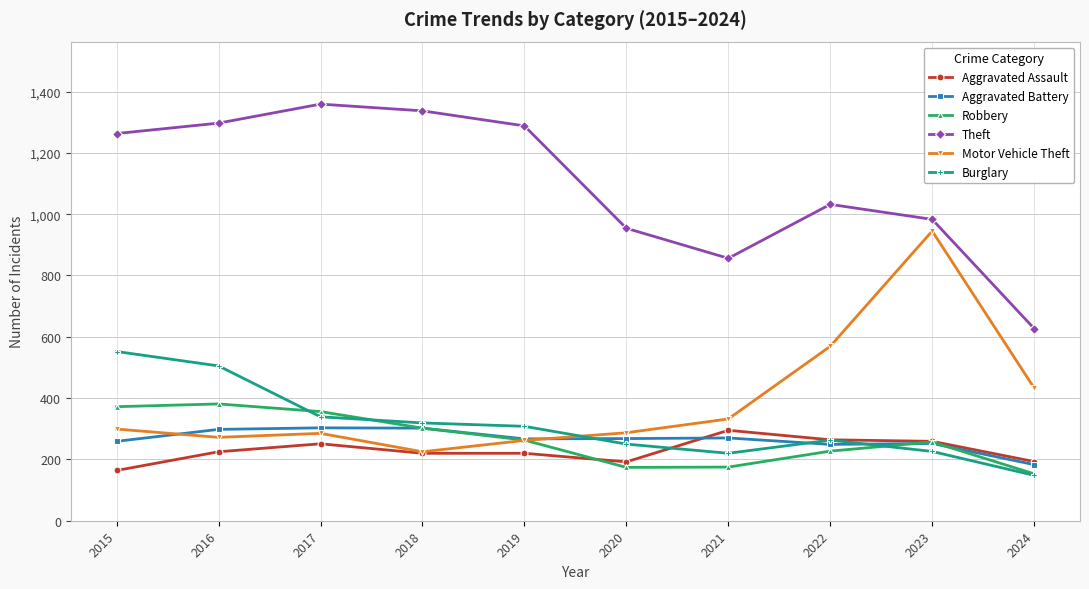

What value does the Aggravated Battery series have at 2020?

268